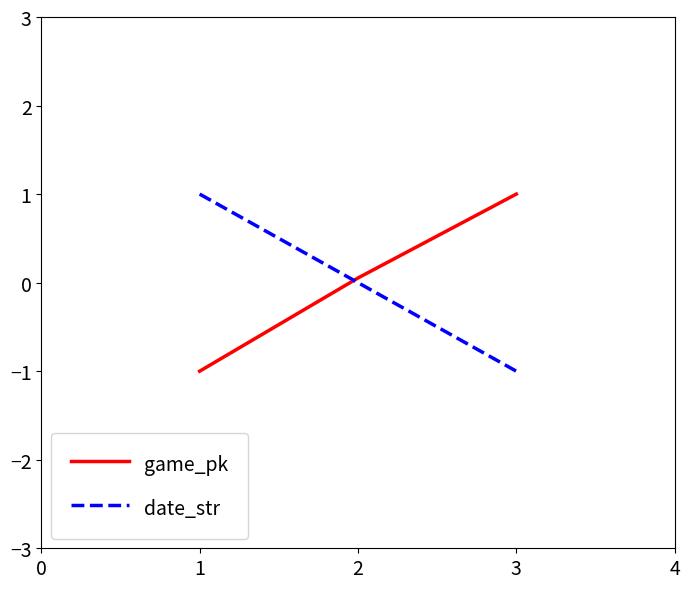

Reading left to right, list all the values displayed in this chart.

game_pk: -1.0	0.1	1.0
date_str: 1.0	0.0	-1.0